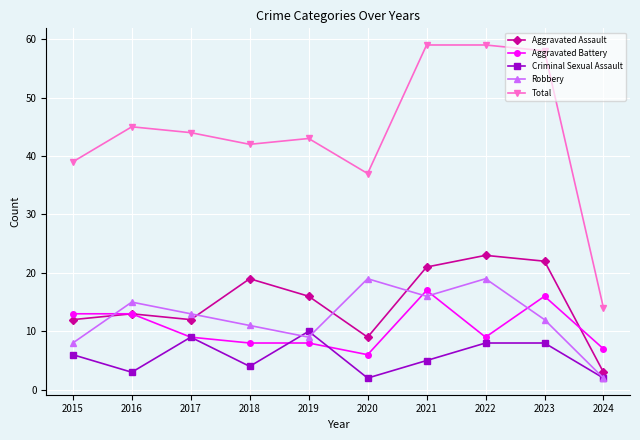

Reading right to left, extract all data points from this chart.

Aggravated Assault: 2024=3	2023=22	2022=23	2021=21	2020=9	2019=16	2018=19	2017=12	2016=13	2015=12
Aggravated Battery: 2024=7	2023=16	2022=9	2021=17	2020=6	2019=8	2018=8	2017=9	2016=13	2015=13
Criminal Sexual Assault: 2024=2	2023=8	2022=8	2021=5	2020=2	2019=10	2018=4	2017=9	2016=3	2015=6
Robbery: 2024=2	2023=12	2022=19	2021=16	2020=19	2019=9	2018=11	2017=13	2016=15	2015=8
Total: 2024=14	2023=58	2022=59	2021=59	2020=37	2019=43	2018=42	2017=44	2016=45	2015=39